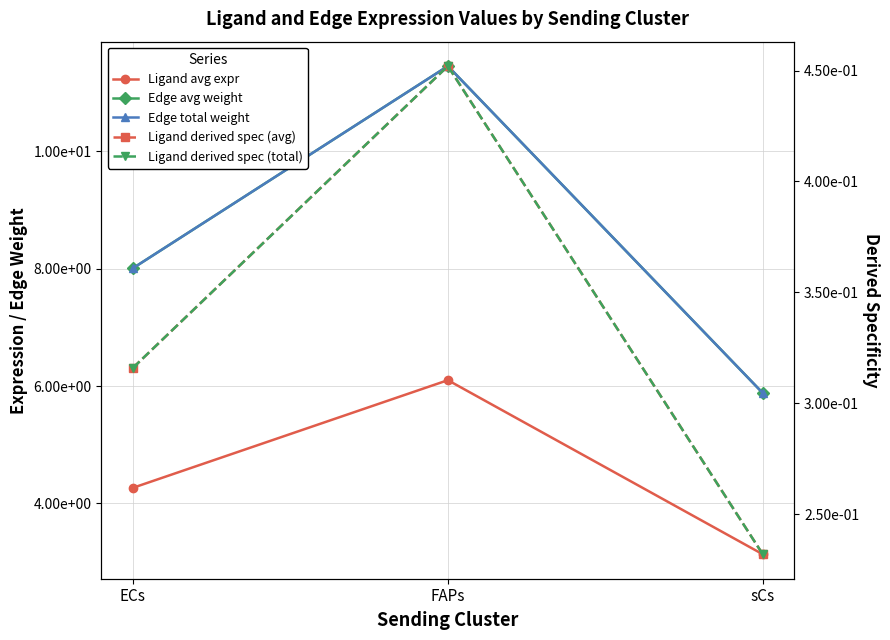

Rank the series by their maximum value, from highest to lowest.

Edge avg weight, Edge total weight, Ligand avg expr, Ligand derived spec (avg), Ligand derived spec (total)